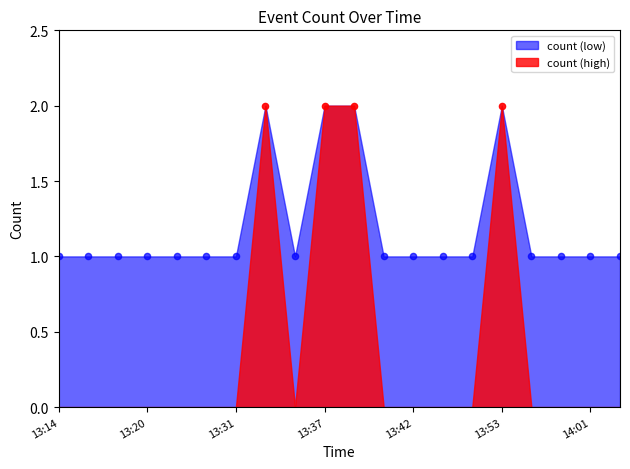

What is the ratio of the value at 13:37 to the value at 13:35?

2.0